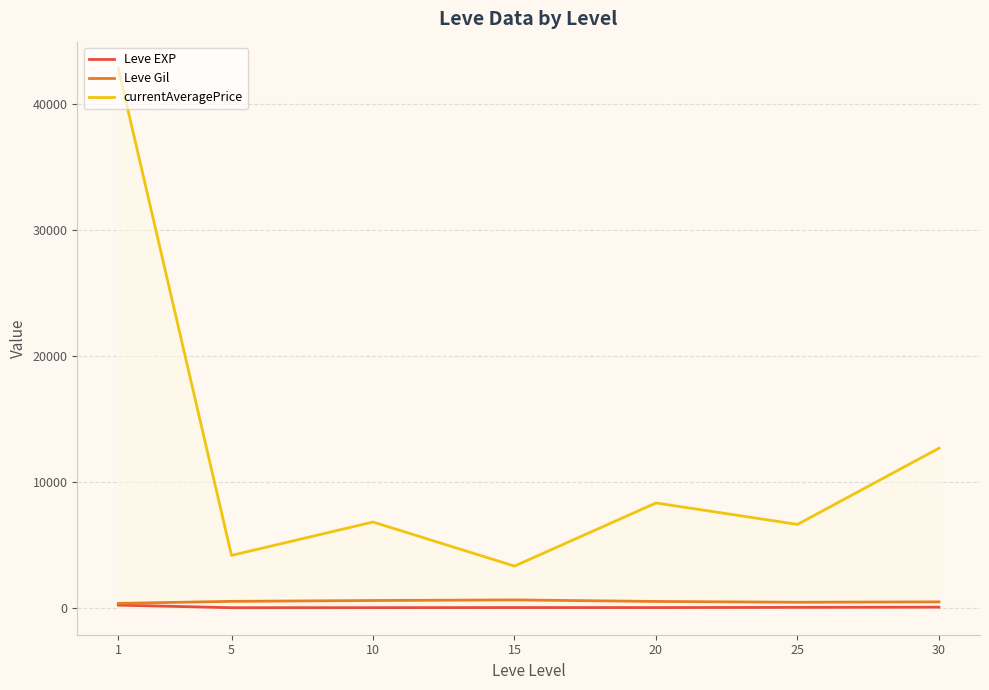

At how many categories does at least one series exceed 59?

7